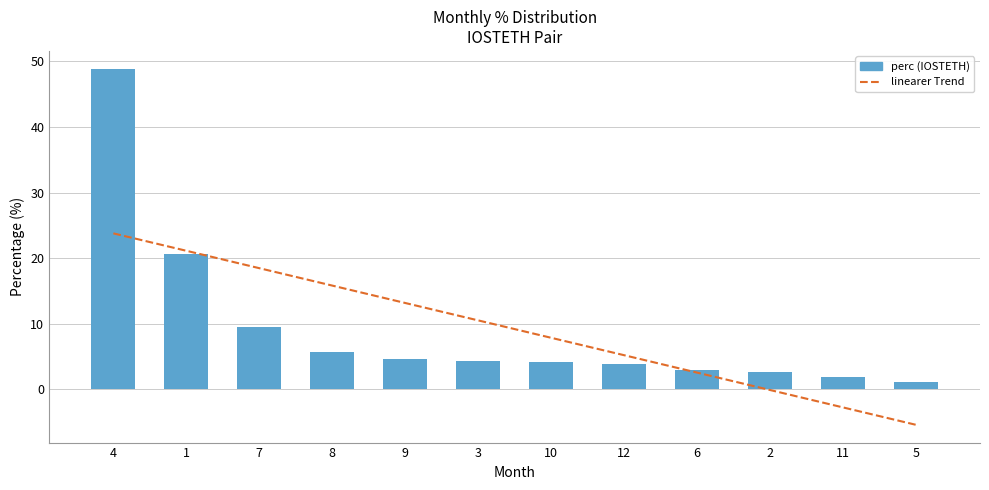

The value of linearer Trend at 9 is 19.8. True or false?

False